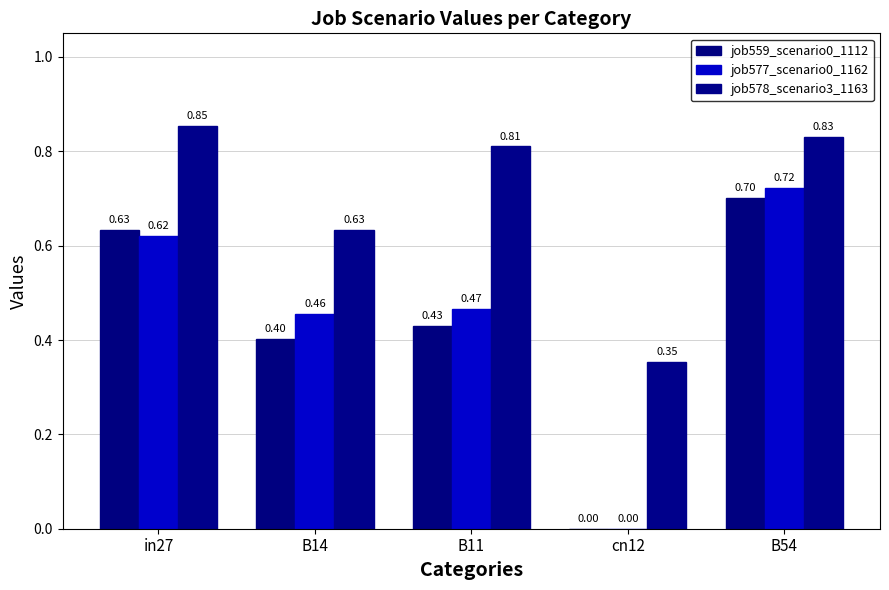

At B14, list the series in order from smallest to largest.

job559_scenario0_1112, job577_scenario0_1162, job578_scenario3_1163